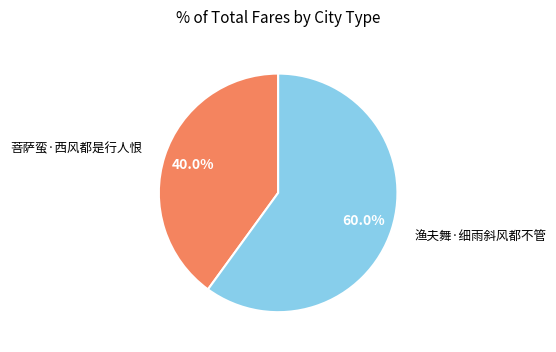

Is there any slice that represents more than half of the pie?

Yes